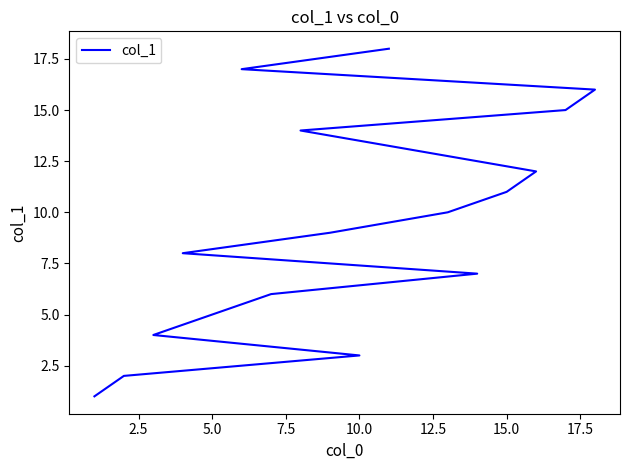

What is the difference between the maximum and minimum values?

17